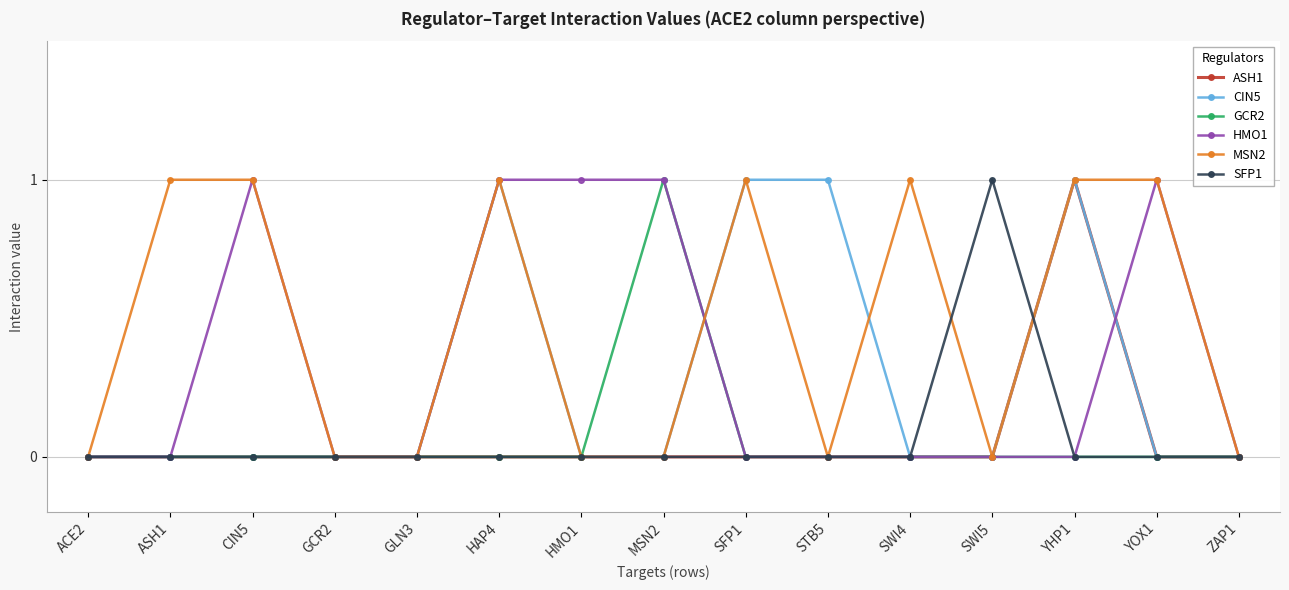

What is the label of the 5th point from the right?

SWI4